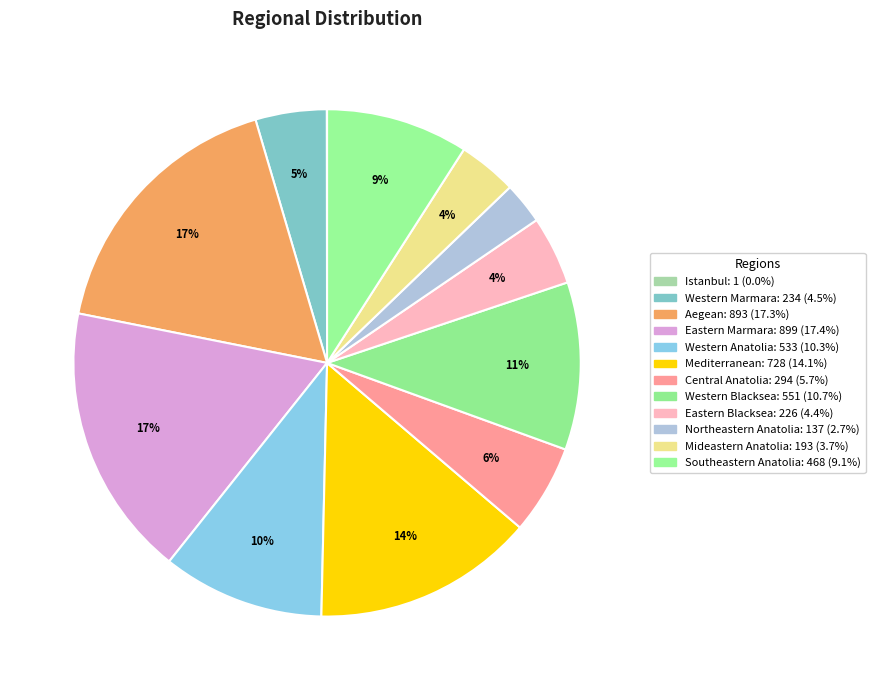

How many slices are in this pie chart?

12